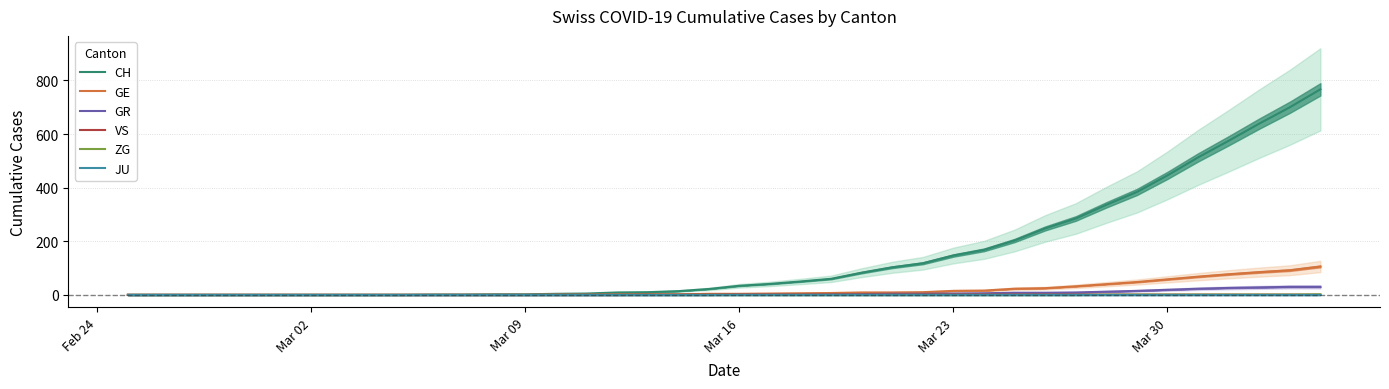

The value of JU at 25 is 0. True or false?

True